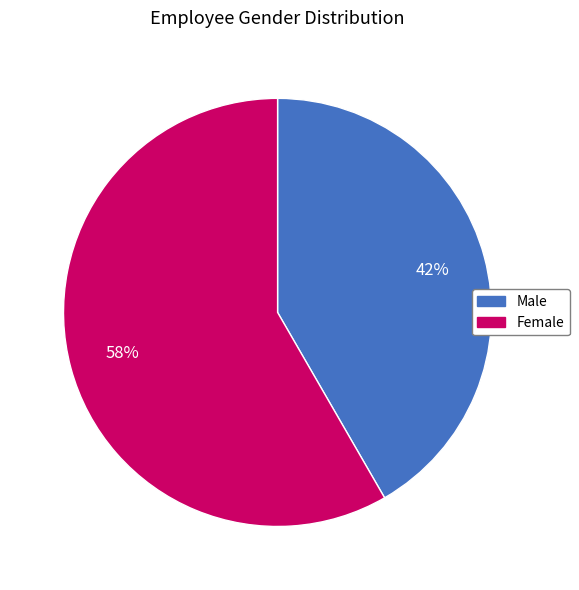

True or false: Female accounts for 72% of the total.

False